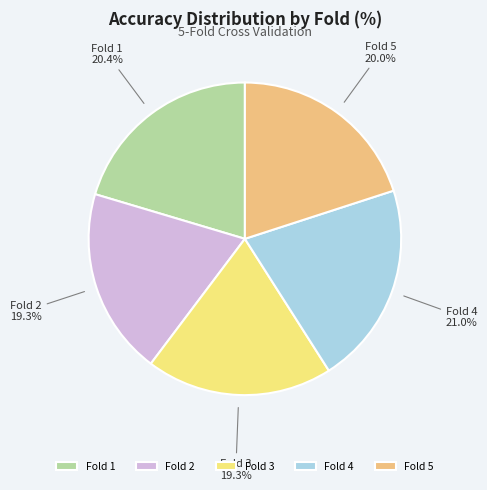

To the nearest percent, what percentage of the pie is Fold 2?

19%